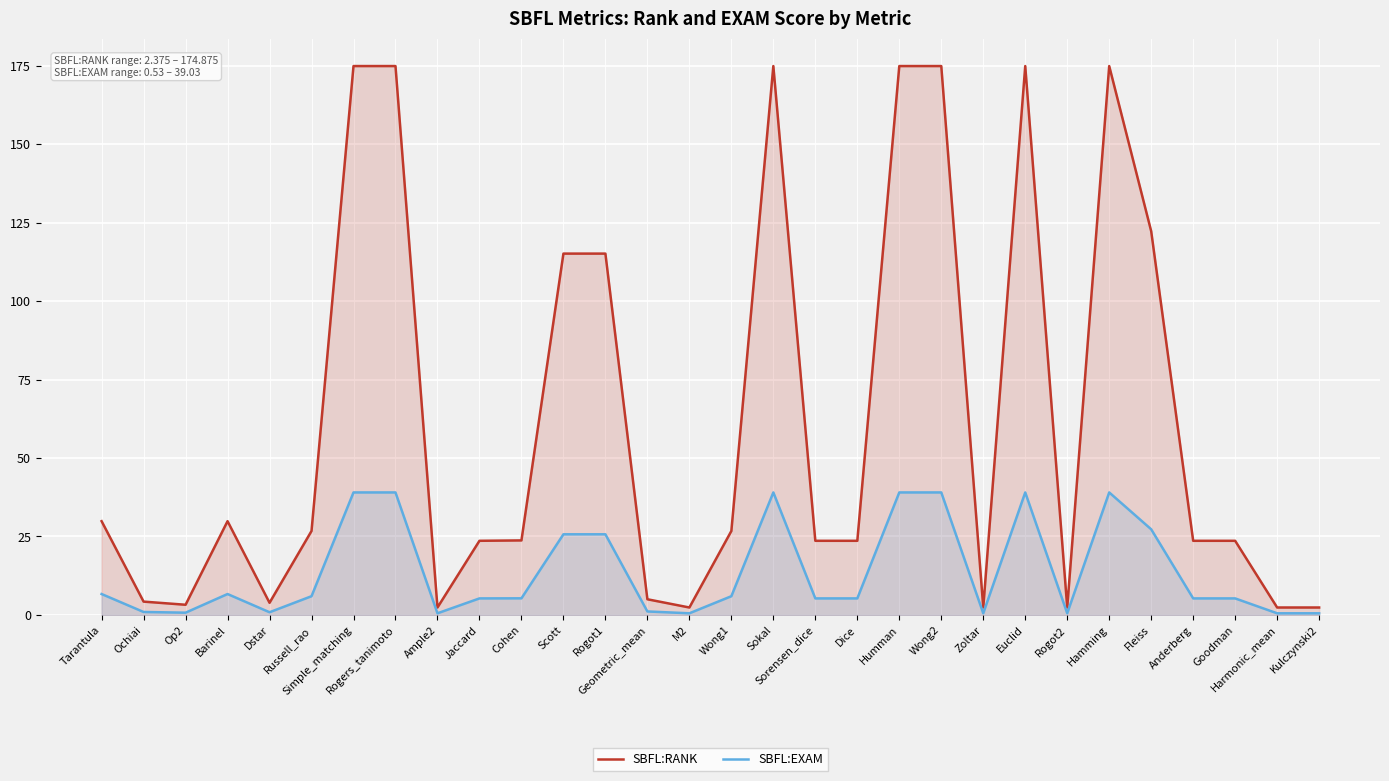

What is the total value across all series at M2?

2.9